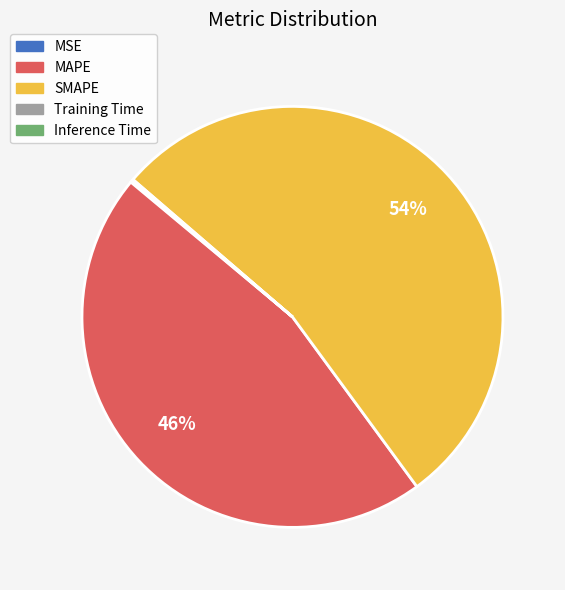

What is the largest slice in the pie chart?

SMAPE